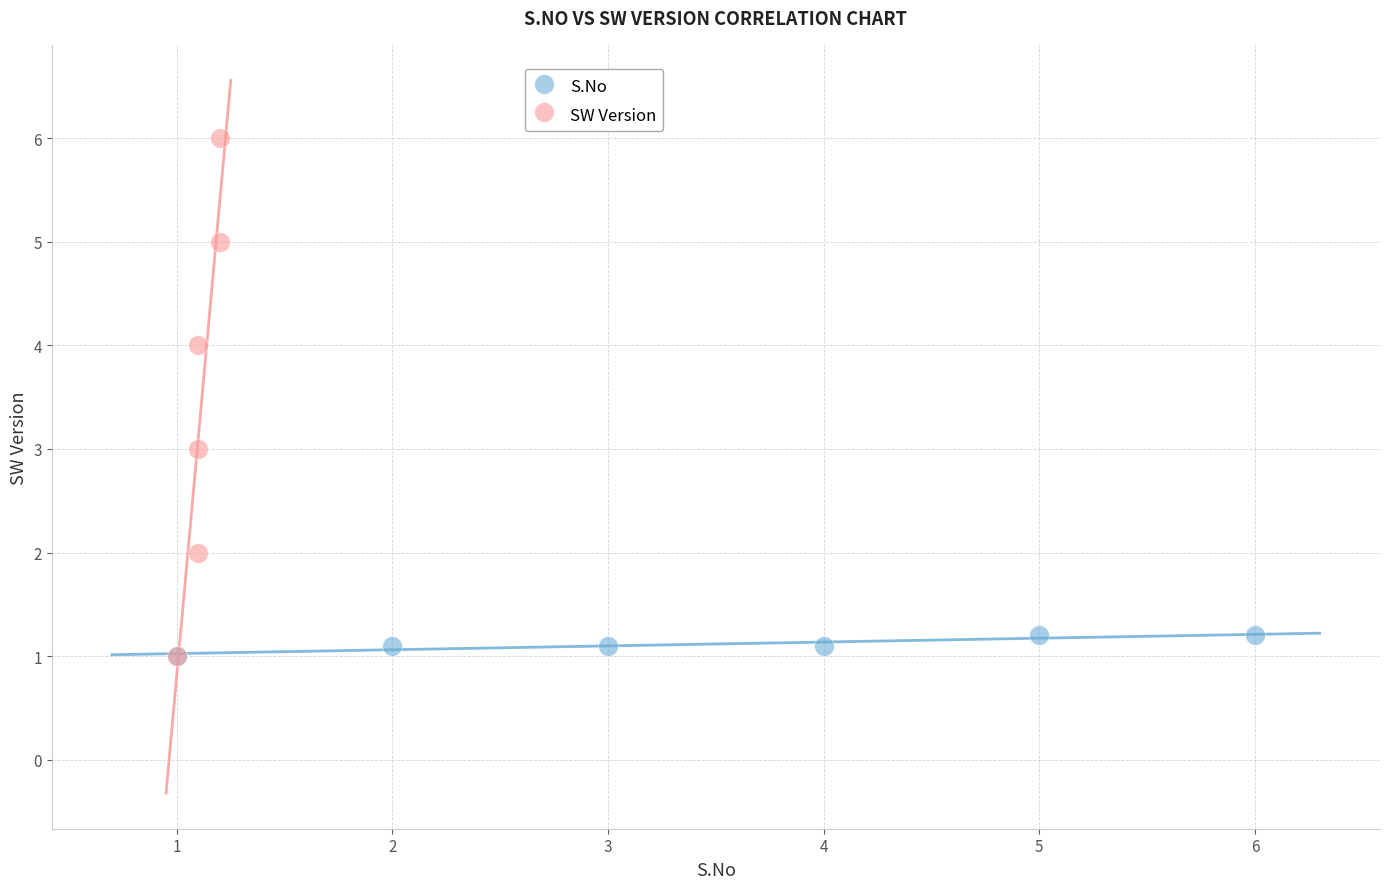

Which series contains the highest Y value?

SW Version